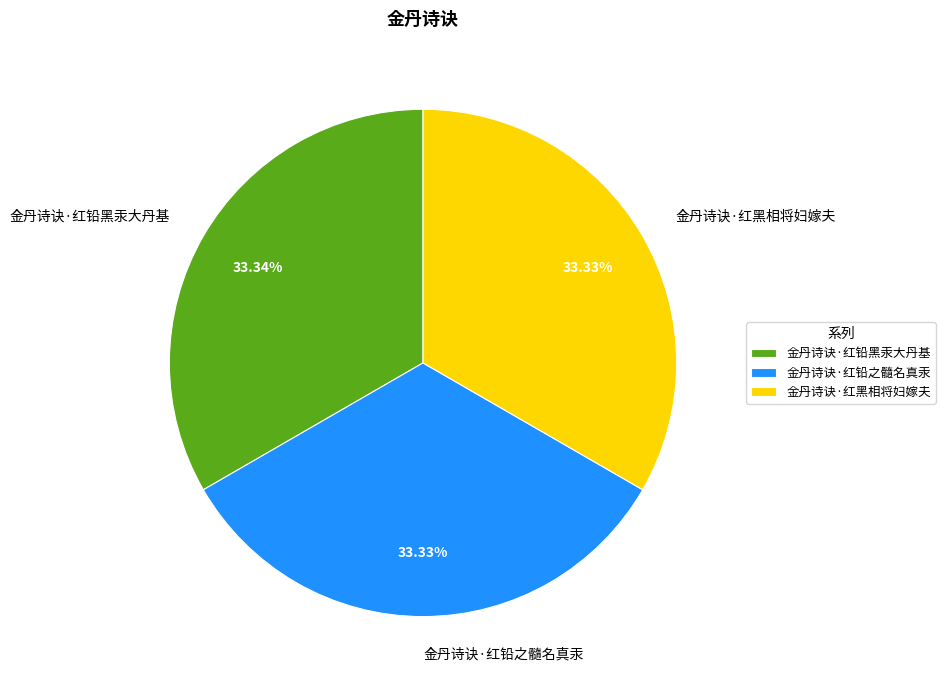

True or false: 金丹诗诀·红黑相将妇嫁夫 accounts for 27% of the total.

False